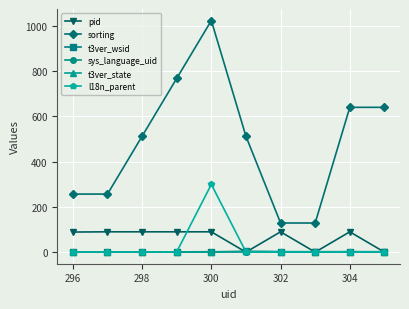

True or false: t3ver_state and sorting cross at least once.

False